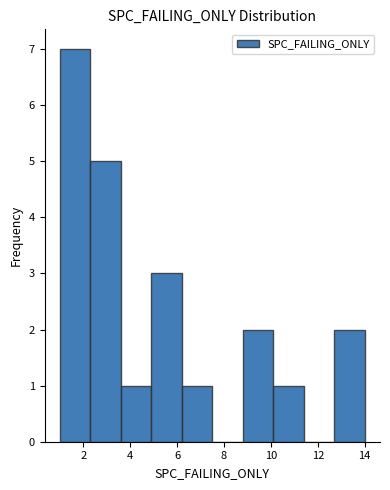

Reading left to right, list every bar in this chart as the range it spans on the x-axis followed by its height. Neither the bar edges nor the heights are printed on the chart, so give them approximately, as read against the axes.

1.0 to 2.3: 7
2.3 to 3.6: 5
3.6 to 4.9: 1
4.9 to 6.2: 3
6.2 to 7.5: 1
7.5 to 8.8: 0
8.8 to 10.1: 2
10.1 to 11.4: 1
11.4 to 12.7: 0
12.7 to 14.0: 2